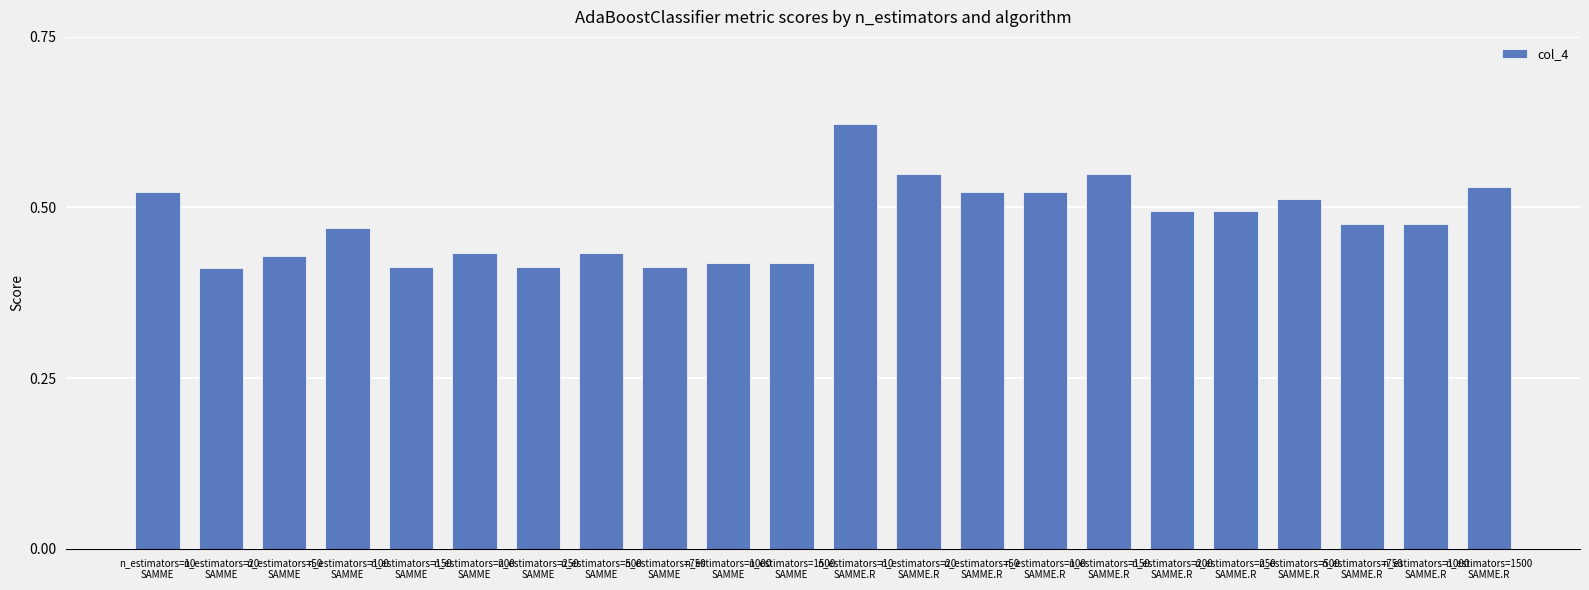

Count the values in the range 0 to 1.

22